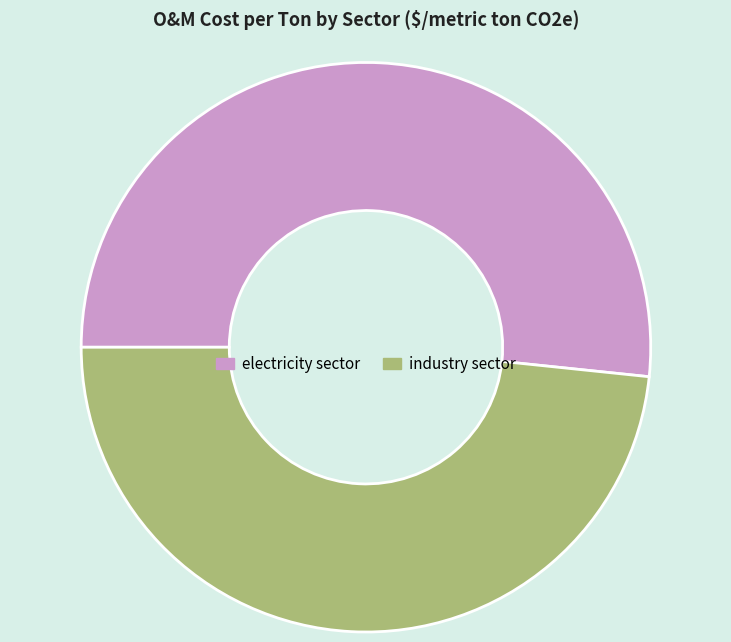

True or false: electricity sector accounts for 59% of the total.

False